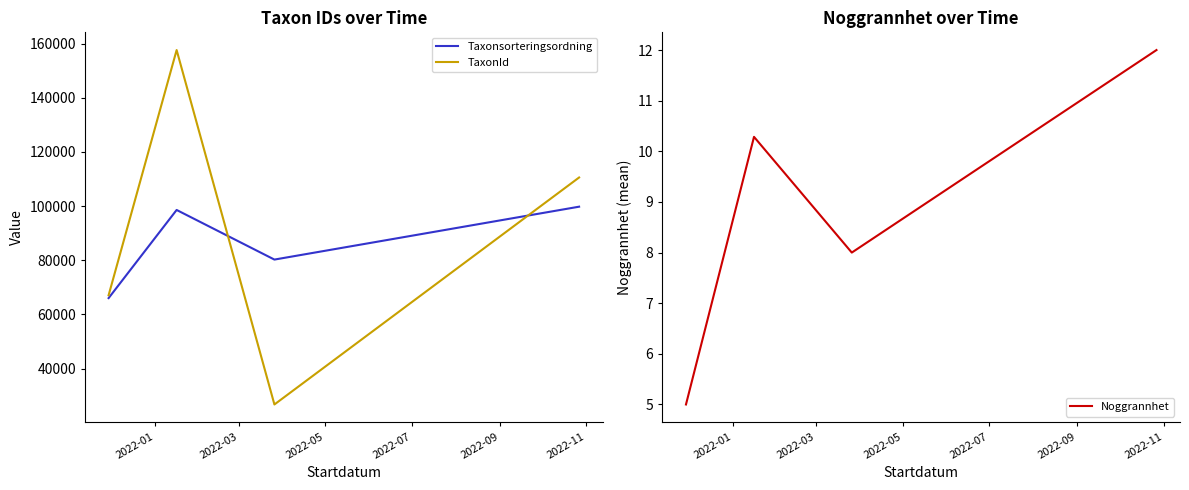

What is the value of the TaxonId point at the 3rd from the left?

26730.5